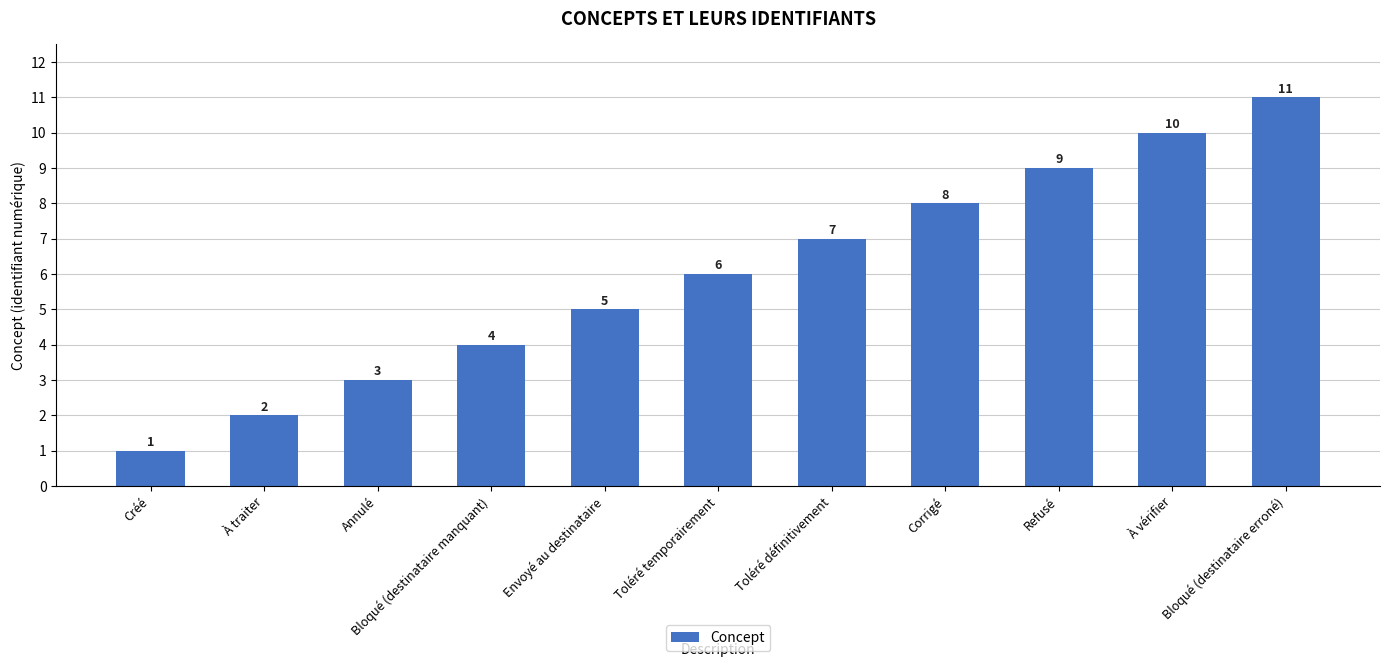

What is the difference between the values at Annulé and Envoyé au destinataire?

2